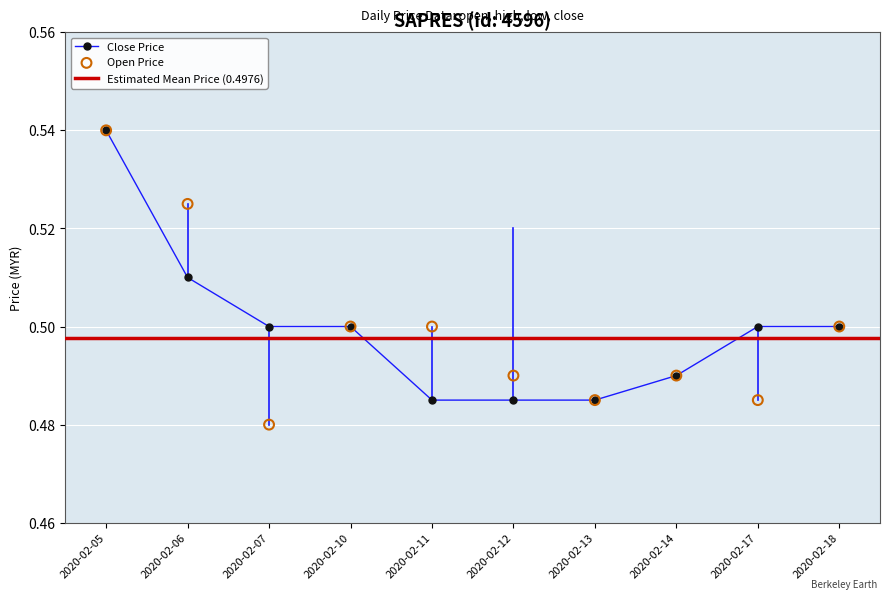

Is the value of close at 2020-02-06 greater than the value of open at 2020-02-10?

Yes